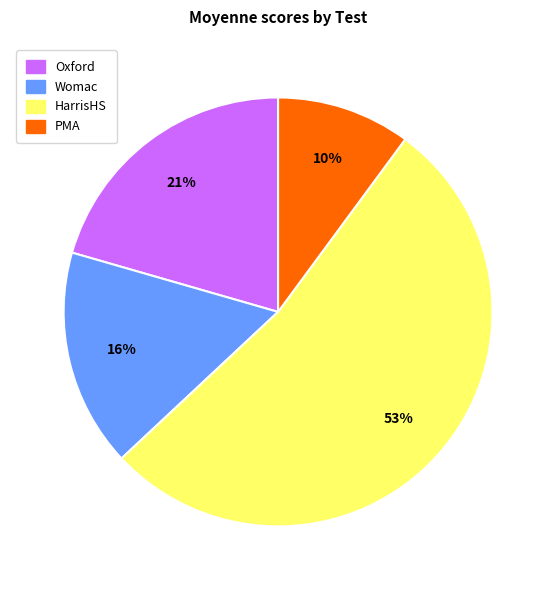

To the nearest percent, what is the difference between the largest and smallest slice percentages?

43%